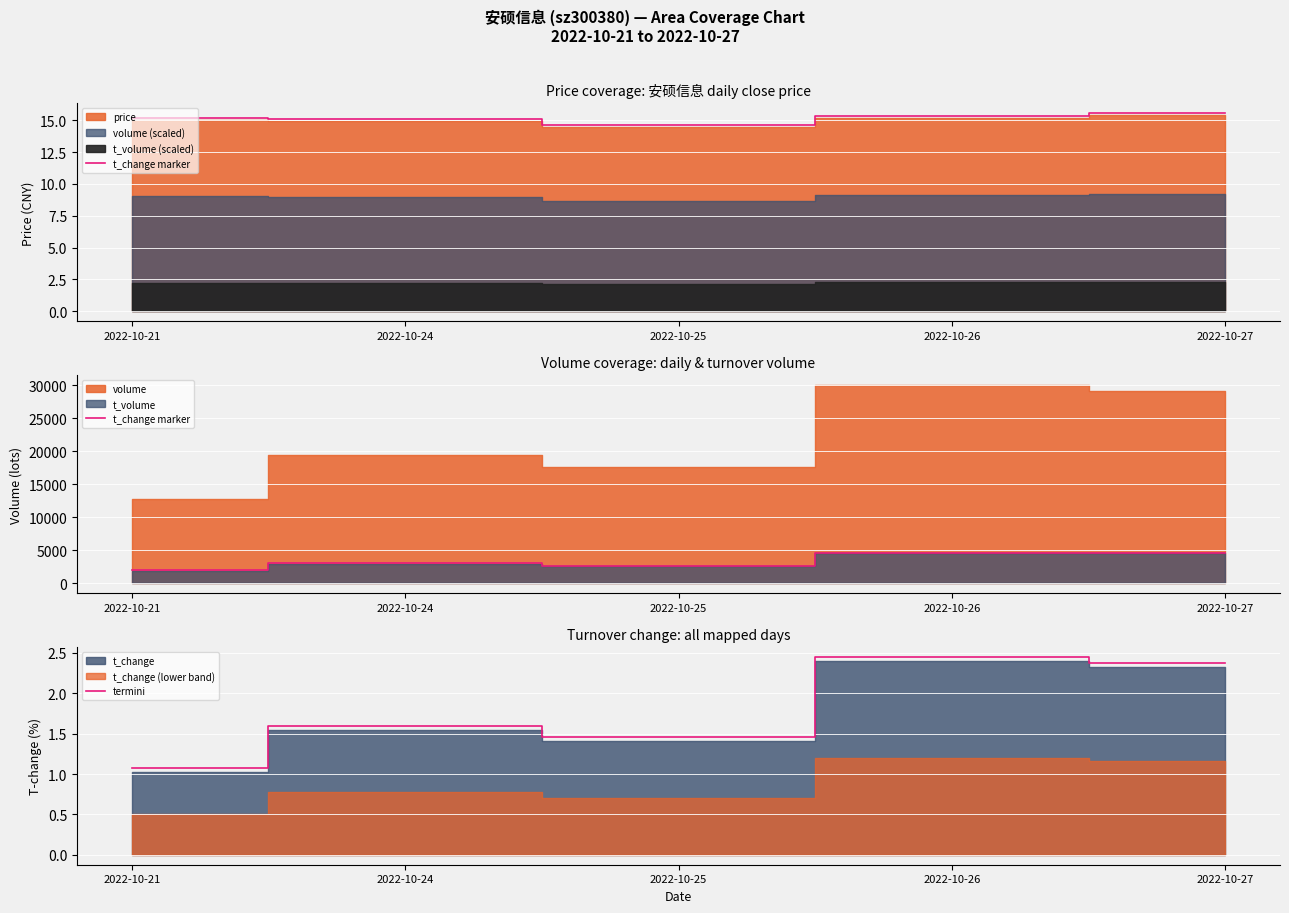

At which category is the sum across all series the highest?

2022-10-27